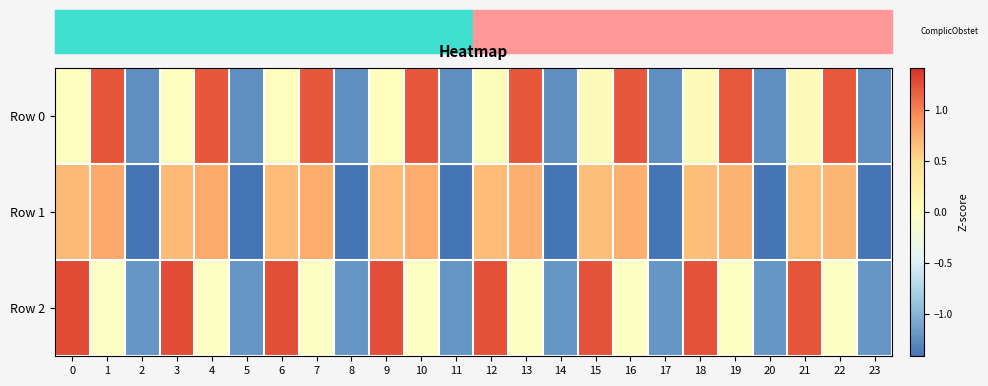

Which series has the largest range (max minus min)?

Row 2